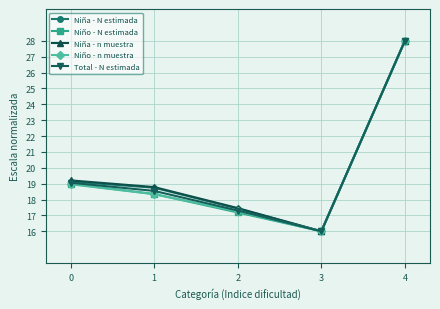

At how many categories does at least one series exceed 19?

2